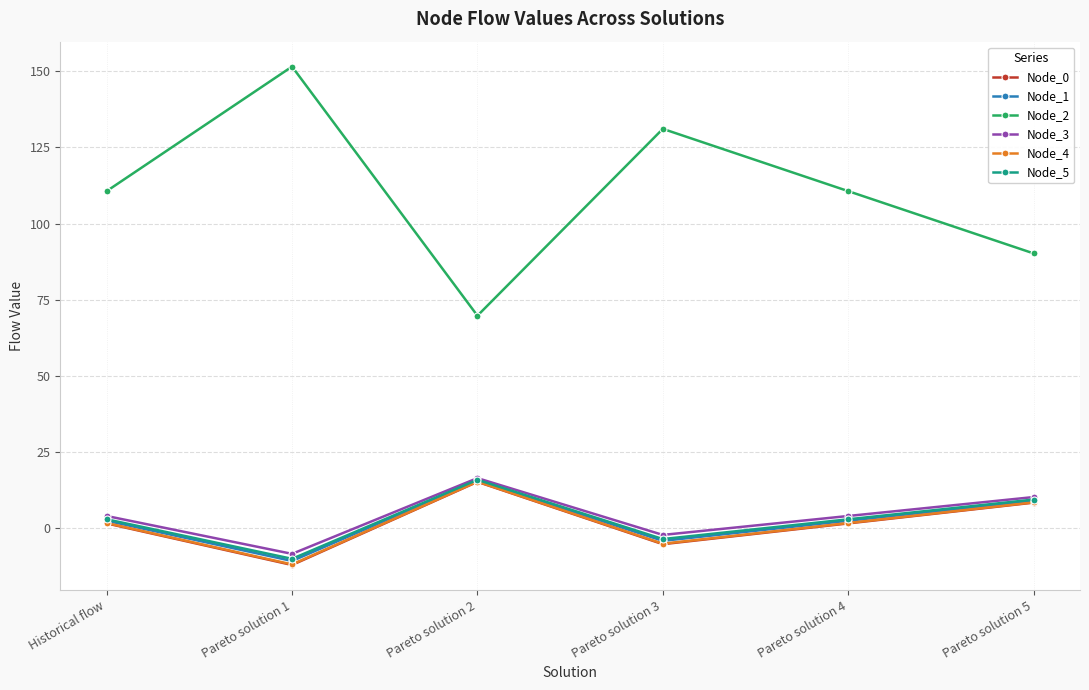

Does the chart have visible grid lines?

Yes